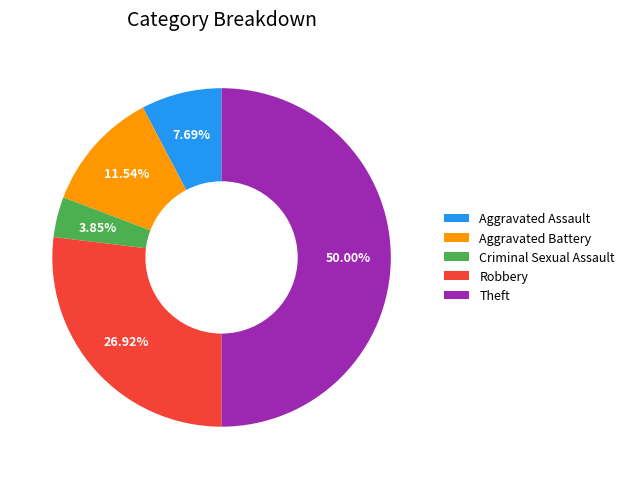

Does Aggravated Assault represent more than half of the total?

No